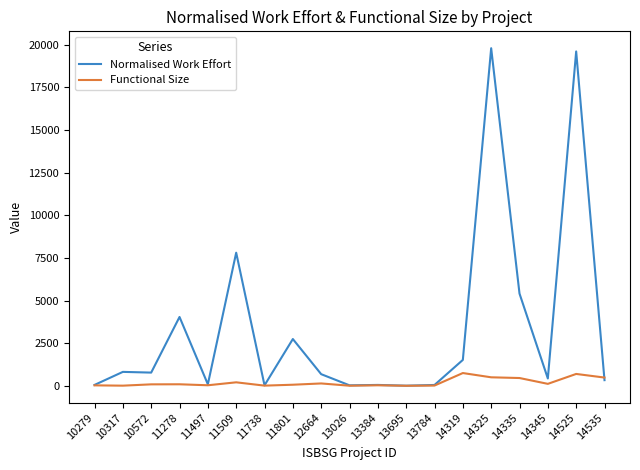

True or false: Normalised Work Effort has more than 0 points higher than both neighbors.

True